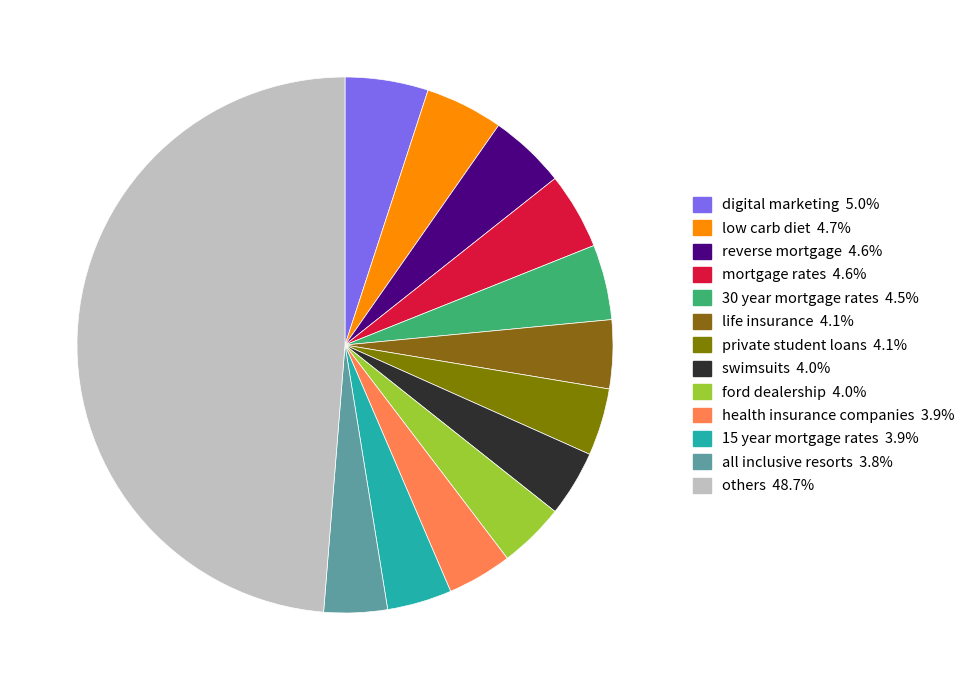

How many segments does this pie chart have?

13